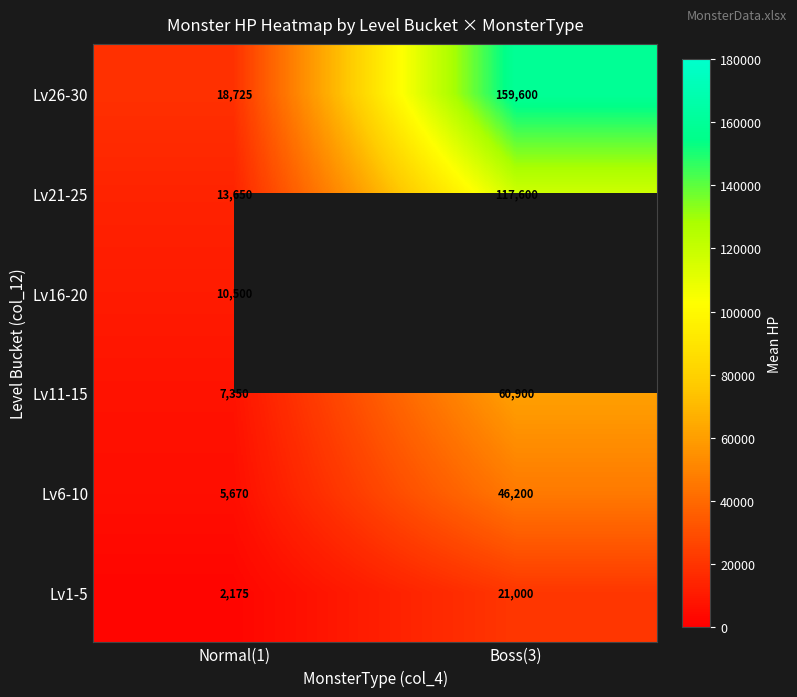

Where is Lv21-25 nearest to the value 65625?

Normal(1)